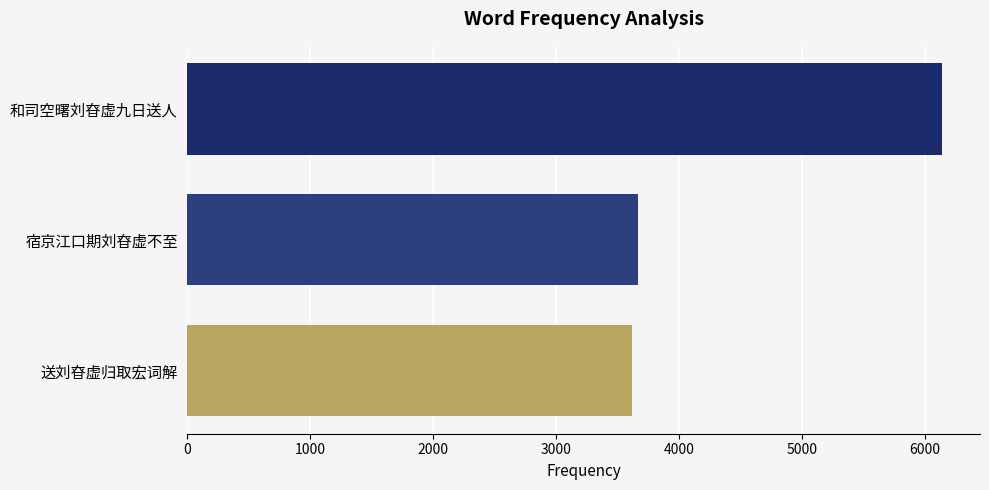

Reading bottom to top, transcribe all the data shown in this chart.

送刘昚虚归取宏词解=3619	宿京江口期刘昚虚不至=3668	和司空曙刘昚虚九日送人=6139